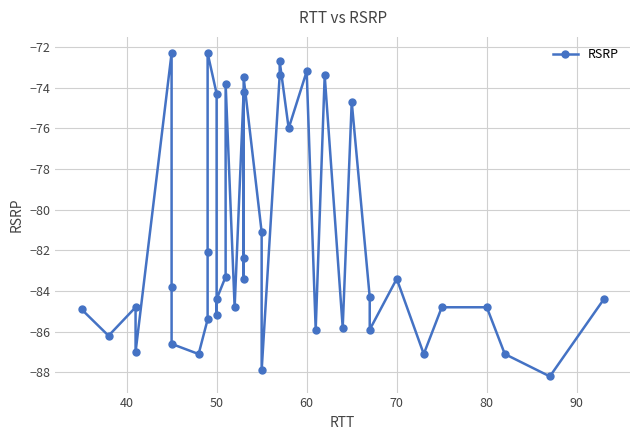

What is the average value?

-81.6